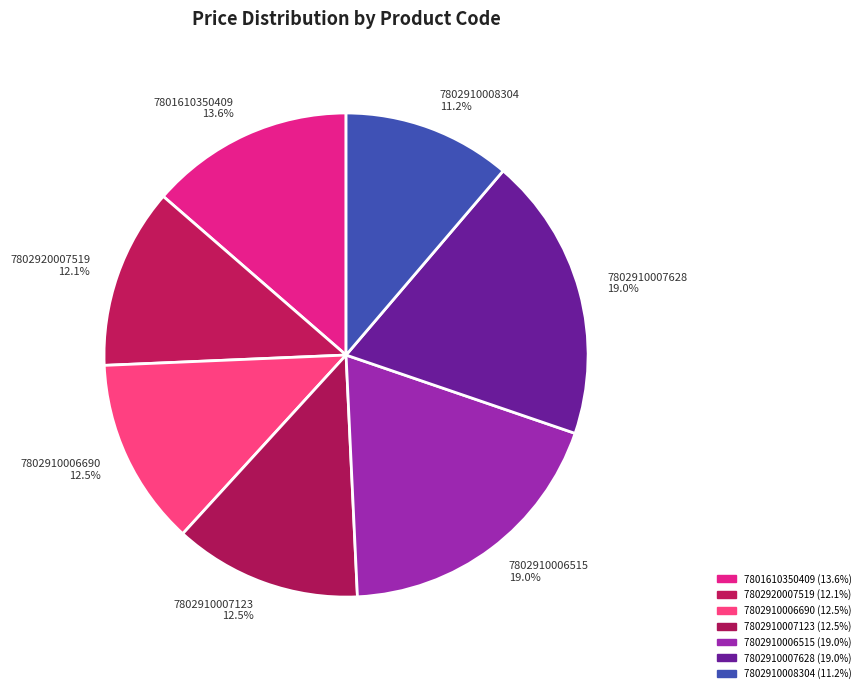

Approximately how many times larger is the value at 7802910008304 compared to 7802910006690?

0.9